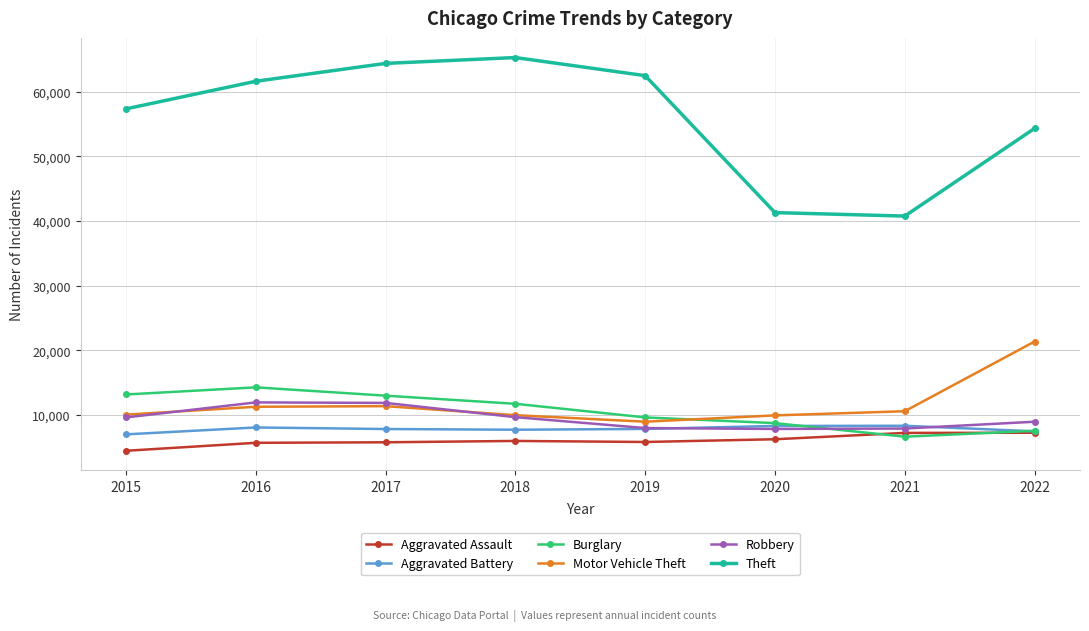

Which series has the largest total across all categories?

Theft